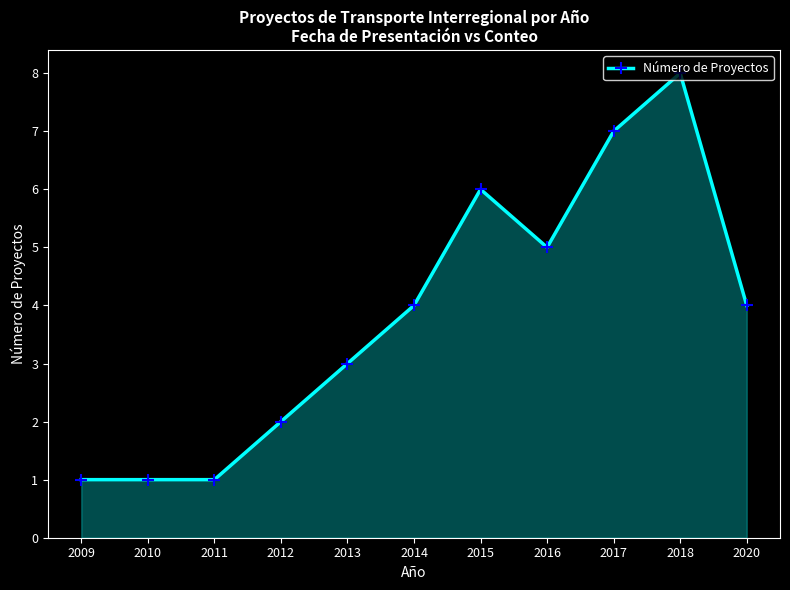

What is the difference between the maximum and second lowest values?

7